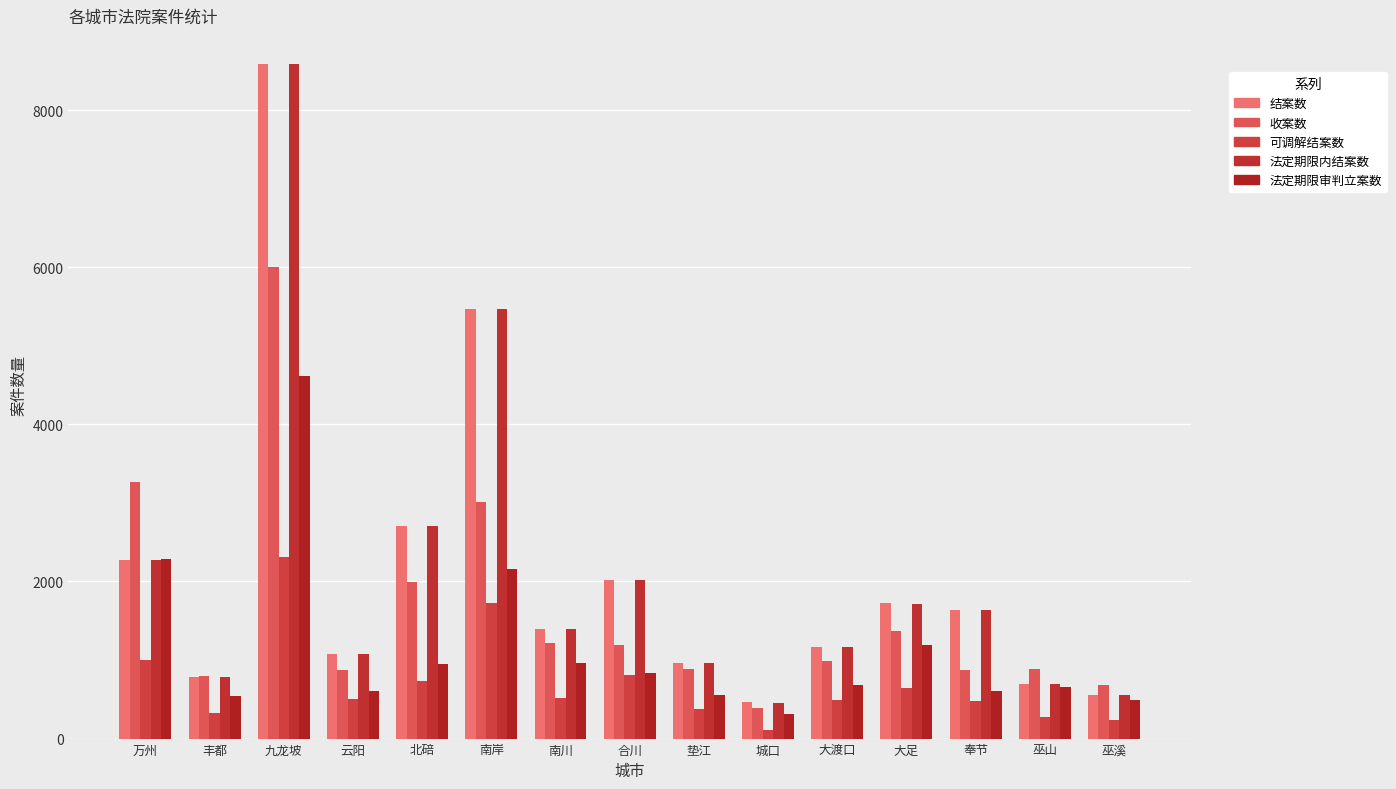

Is the value of 结案数 at 巫山 greater than the value of 收案数 at 巫山?

No